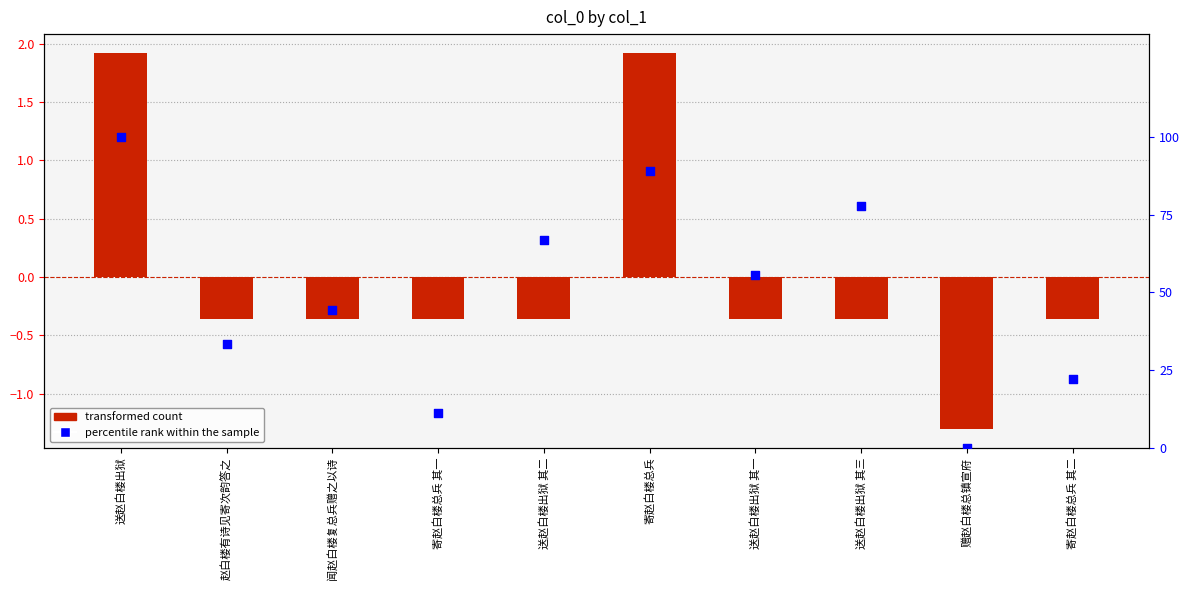

Which series contains the lowest Y value?

transformed count